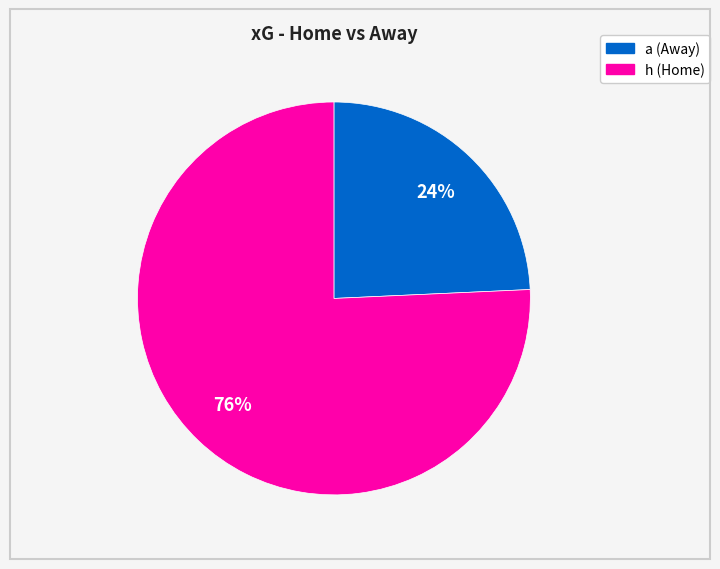

How many segments does this pie chart have?

2